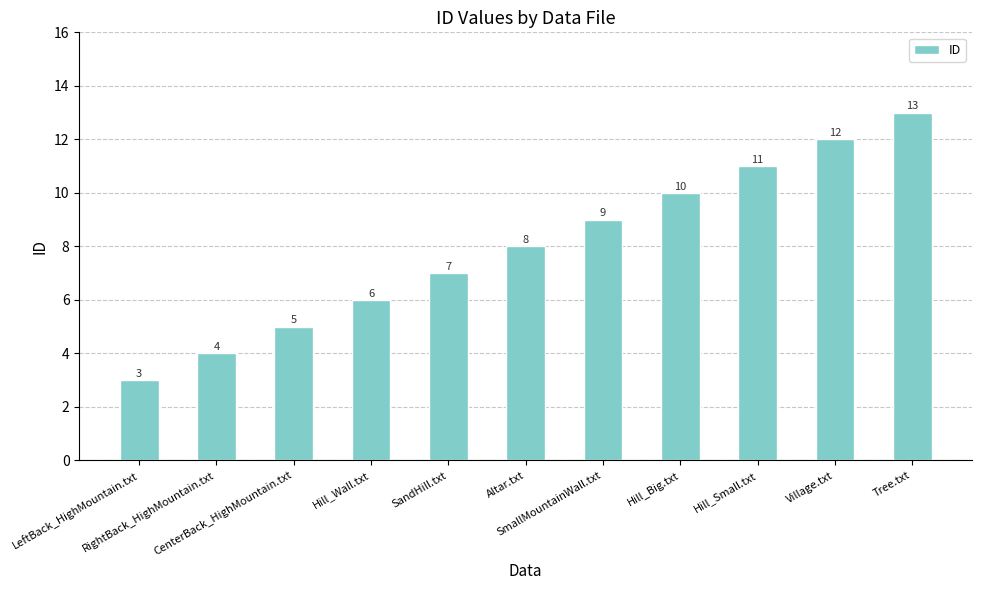

What is the change in value from LeftBack_HighMountain.txt to Tree.txt?

+10